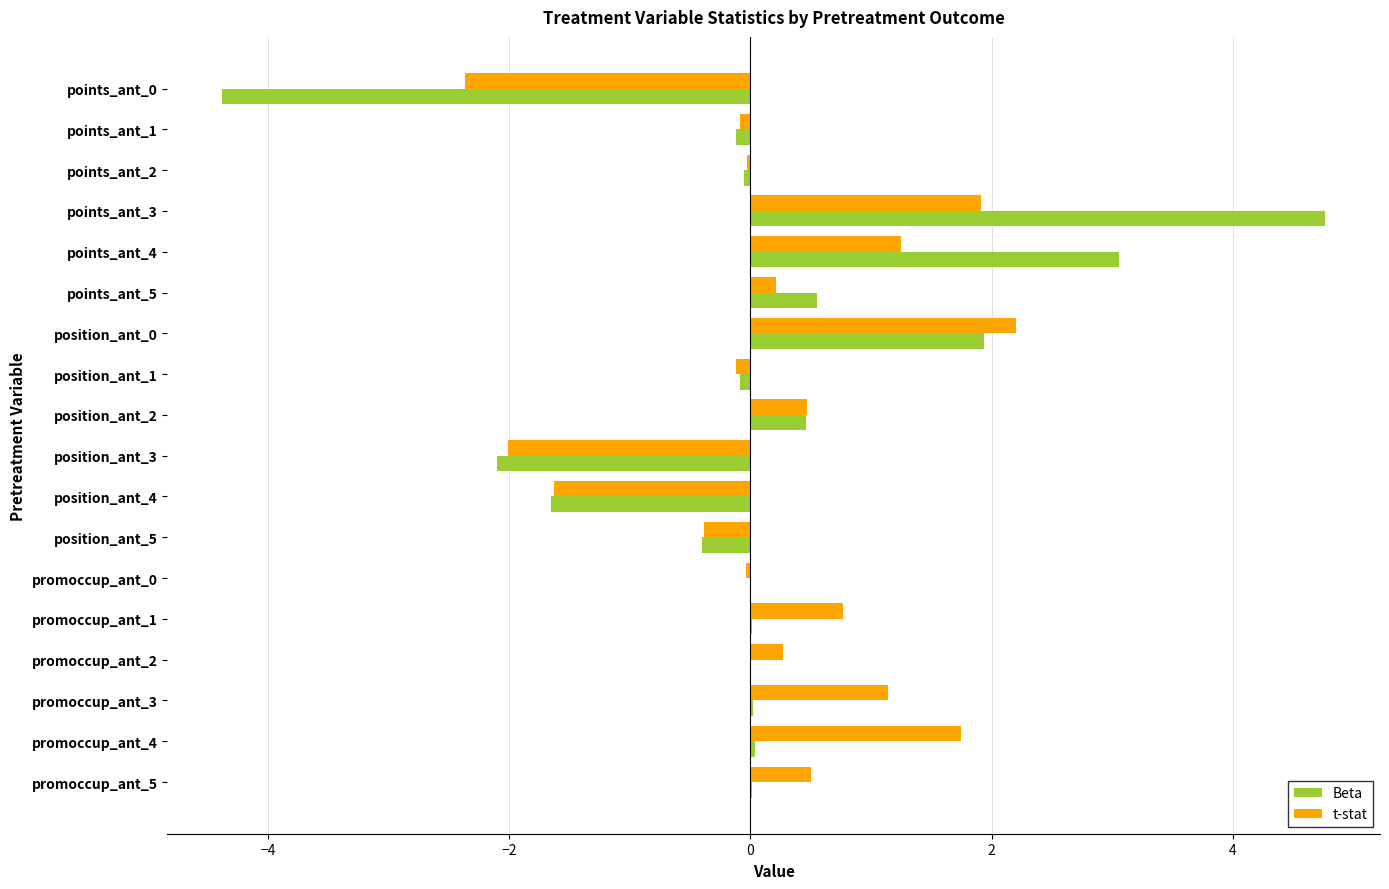

What is the maximum value for Beta?

4.8